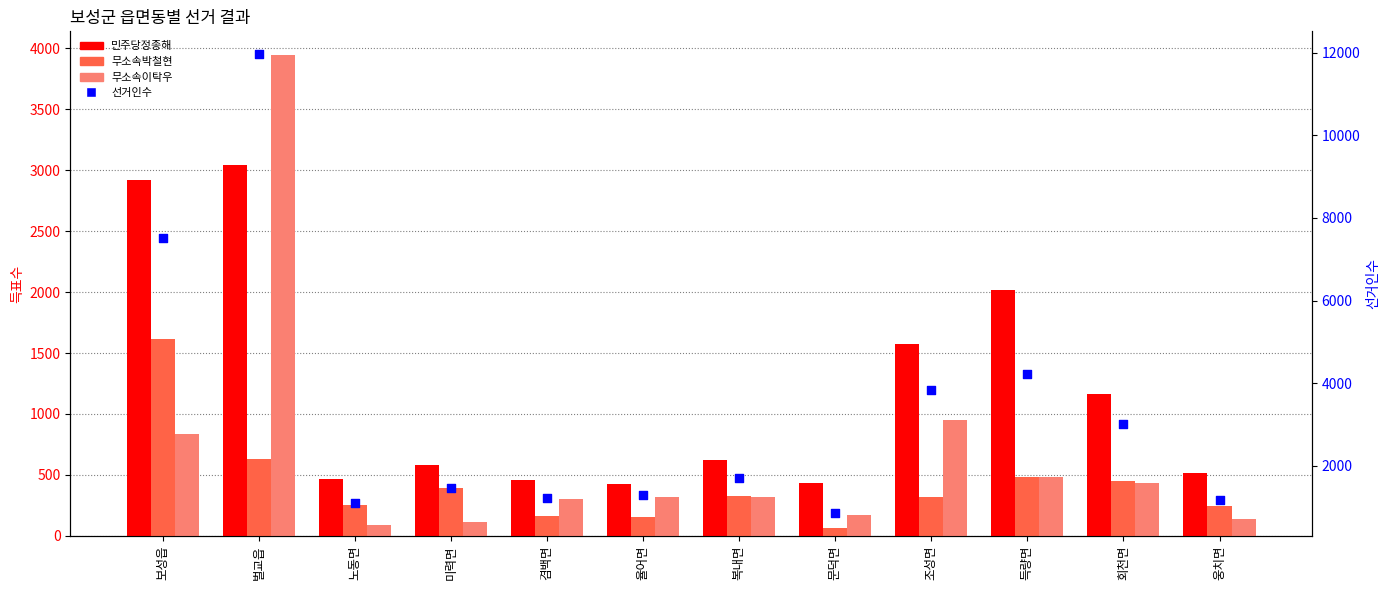

What is the total value across all series at 문덕면?

1525